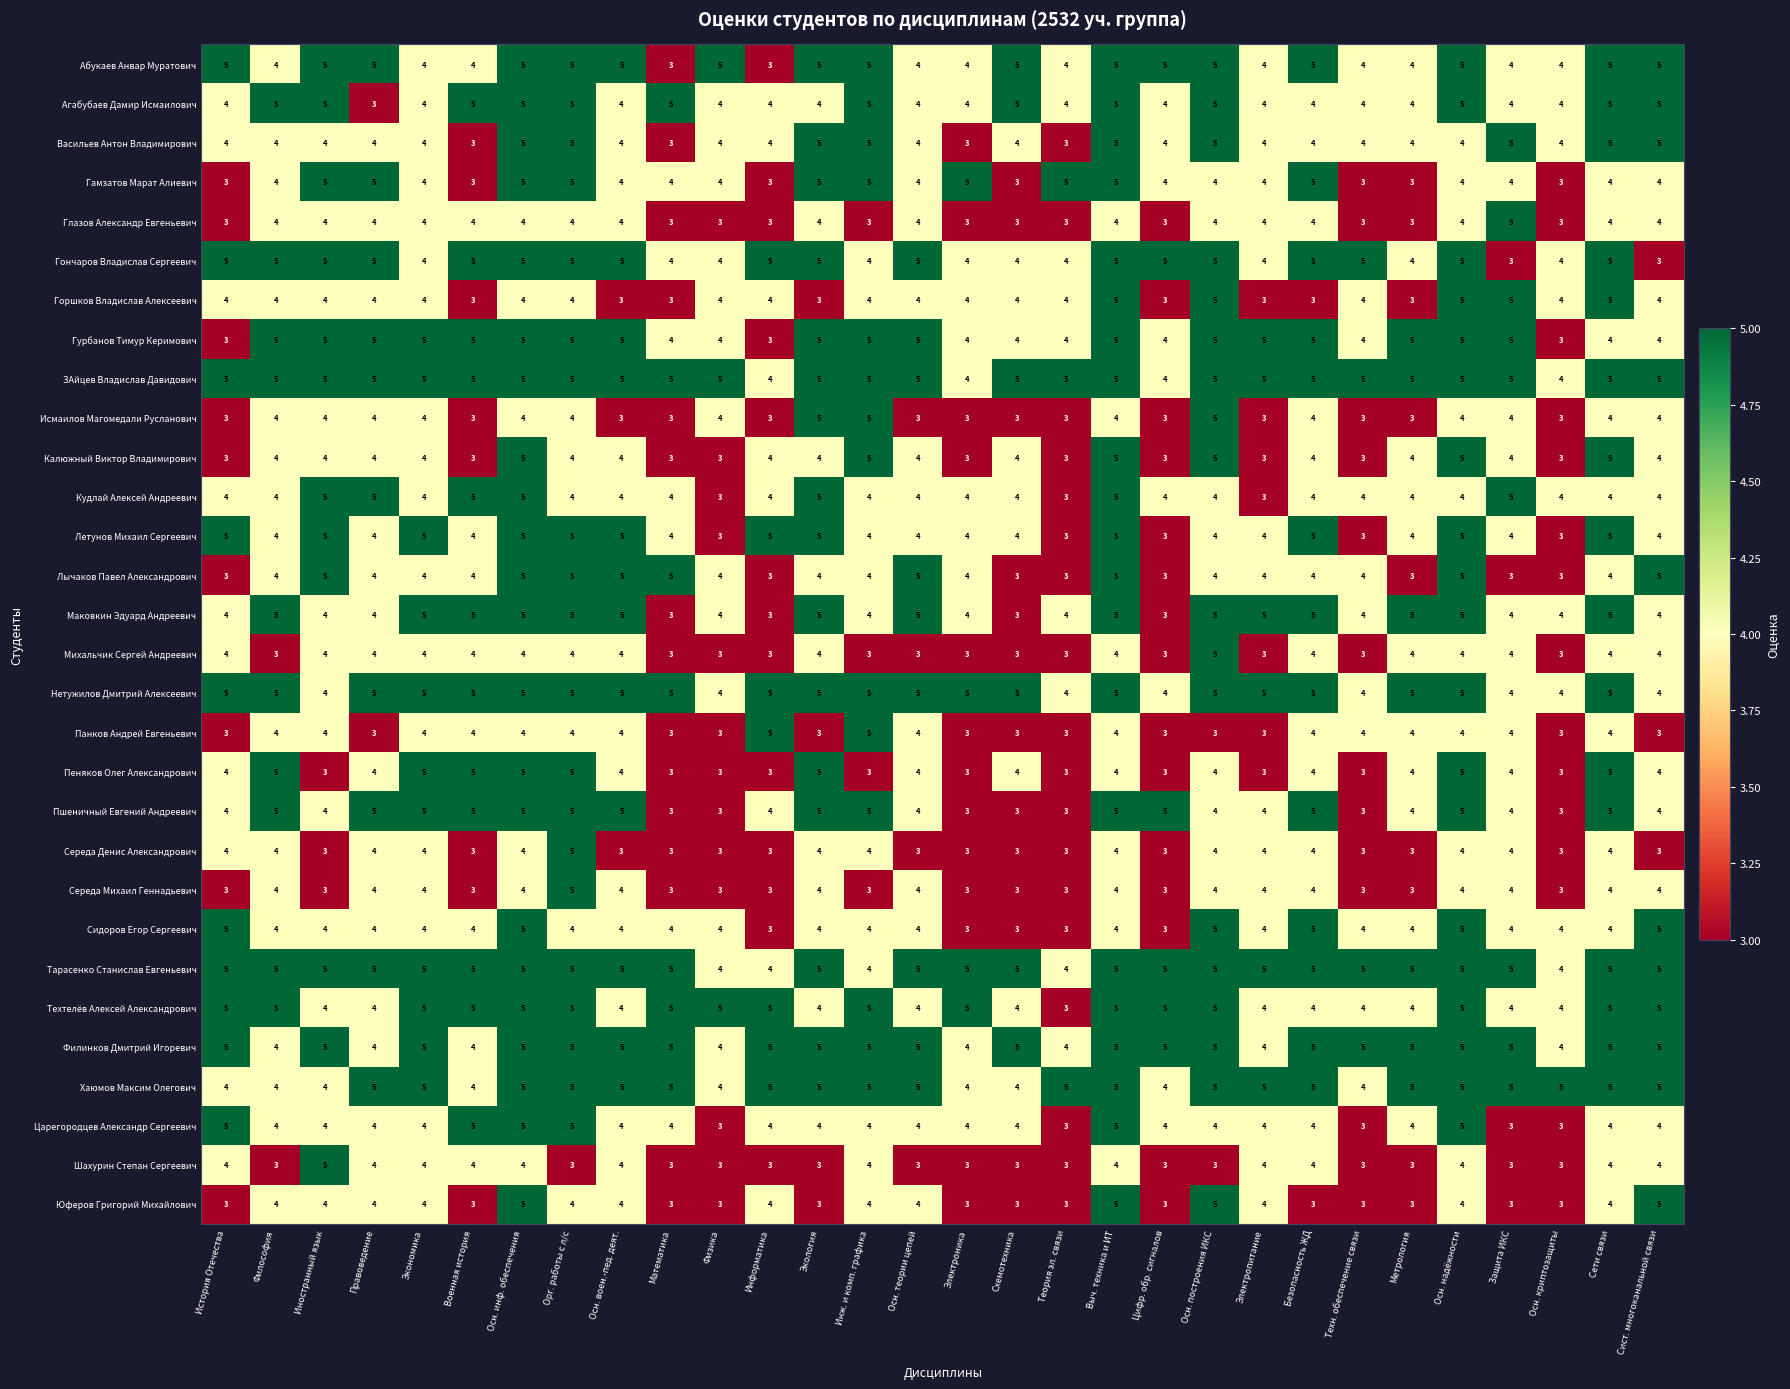

Is it true that Лычаков Павел Александрович equals 4 at Инж. и комп. графика?

True